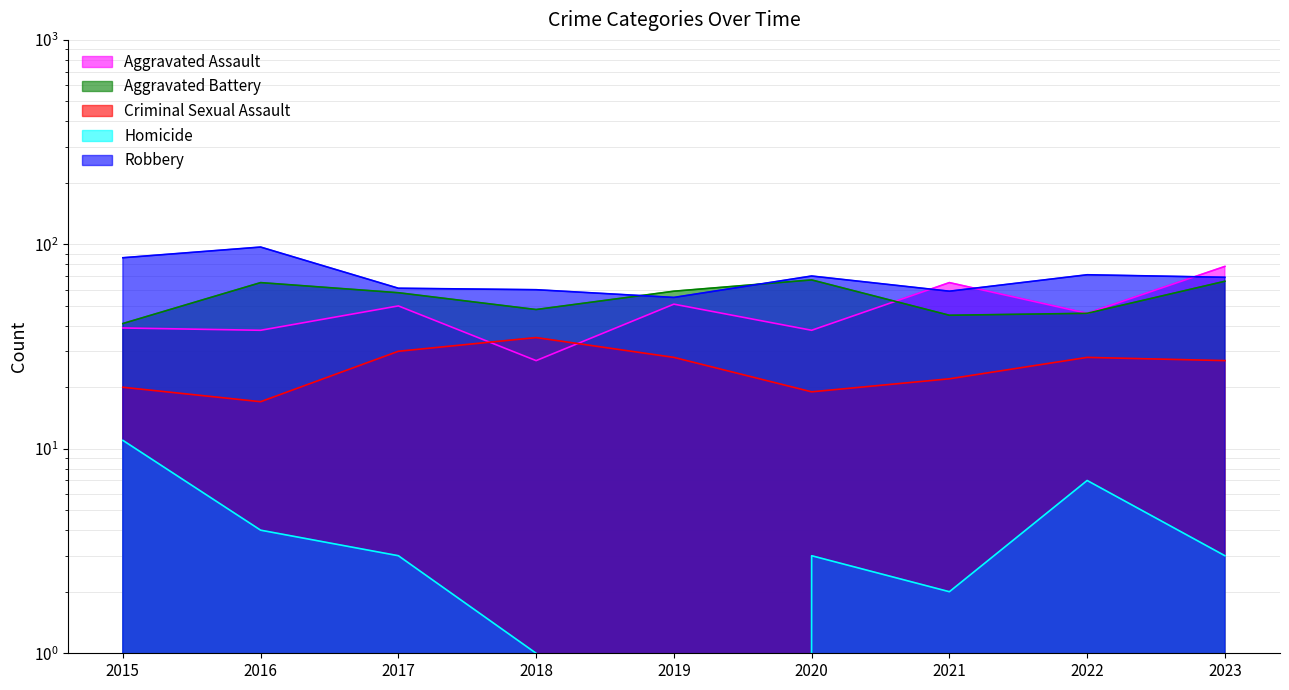

How many lines are shown in the chart?

5